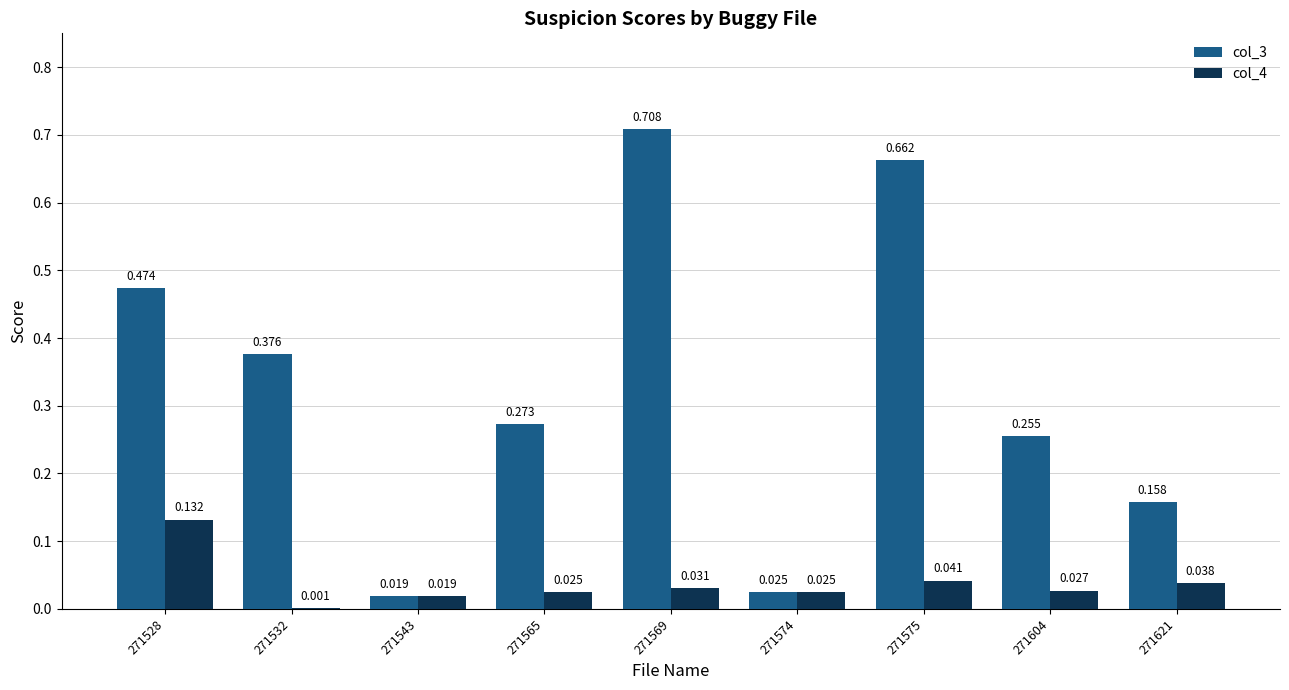

At which category is the sum across all series the highest?

271569